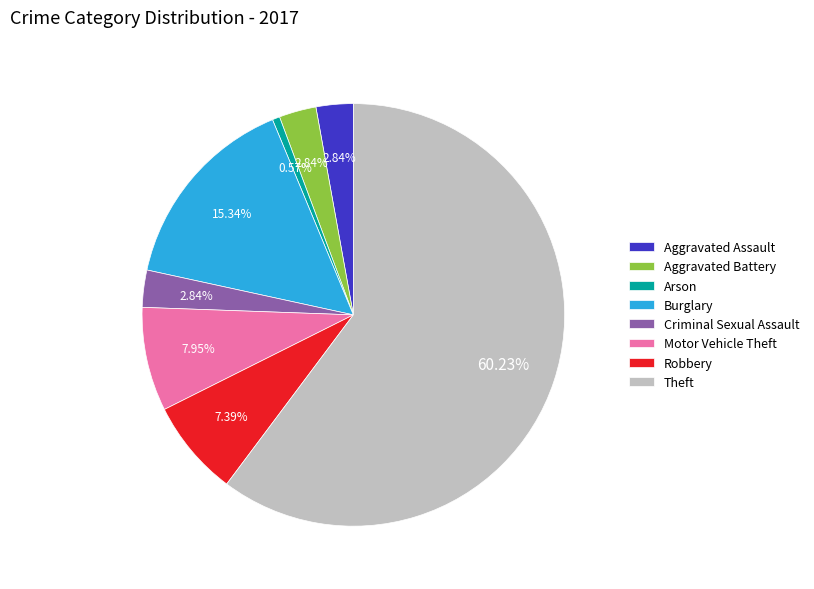

To the nearest percent, what is the difference between the Motor Vehicle Theft and Criminal Sexual Assault slice percentages?

5%